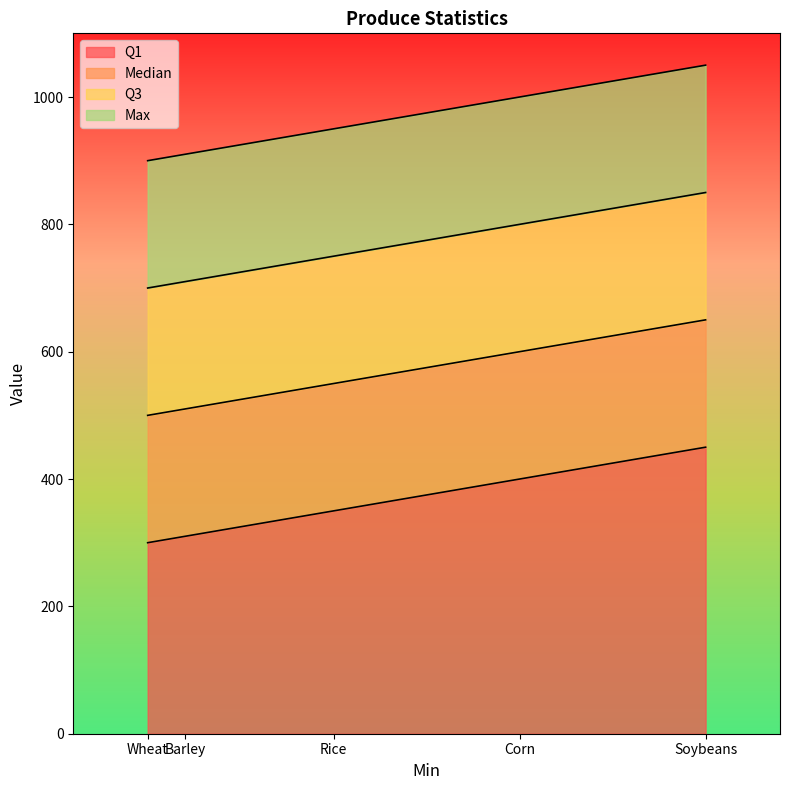

Is it true that Q1 equals 400 at Corn?

True